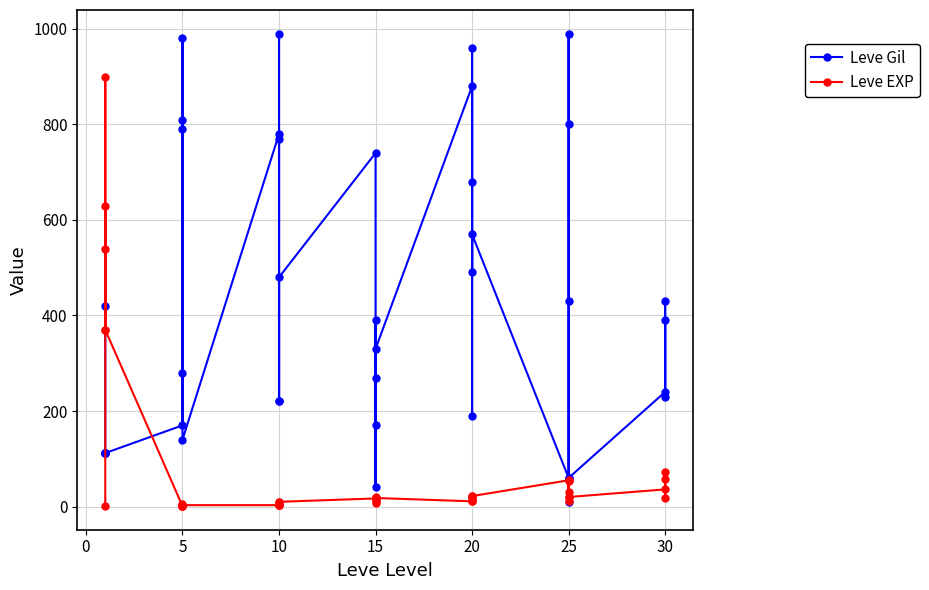

Where is the first local maximum for Leve EXP?

5